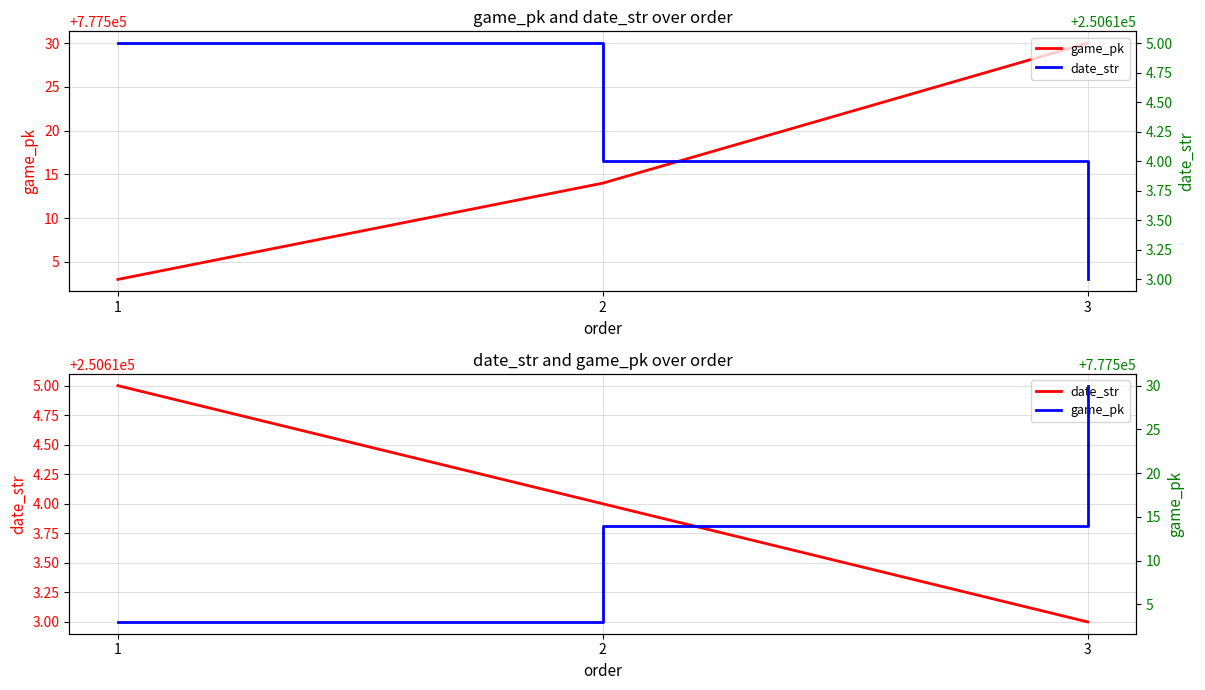

Is this an area chart (filled region under the line)?

No